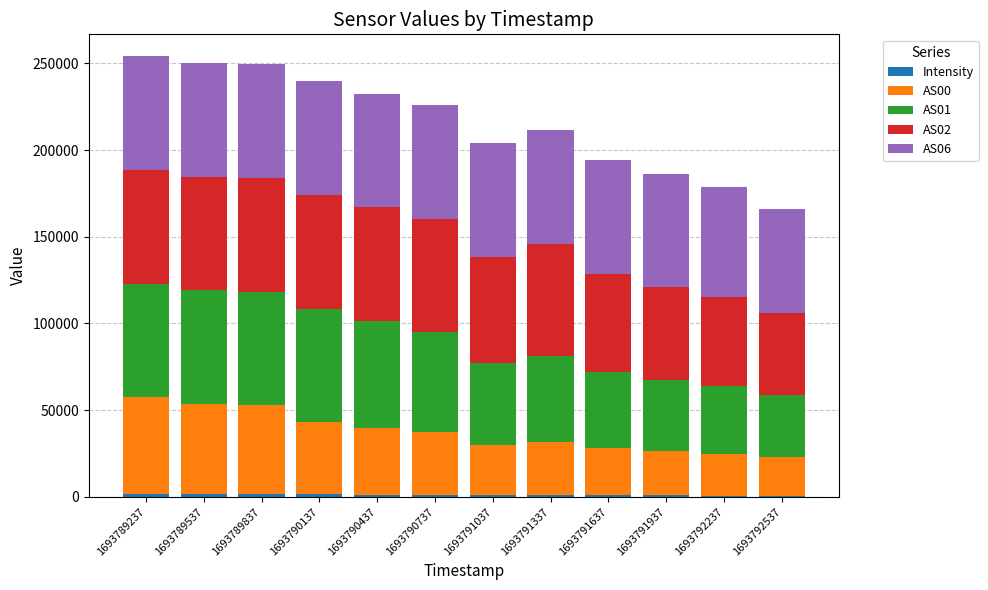

Count the number of categories in the chart.

12